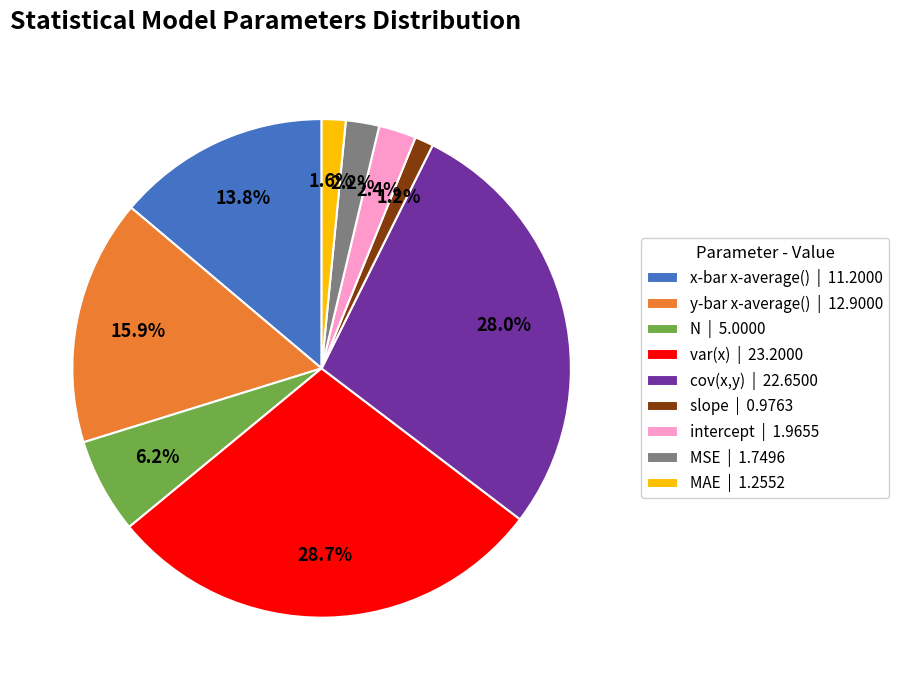

The N slice represents 6% of the pie. True or false?

True